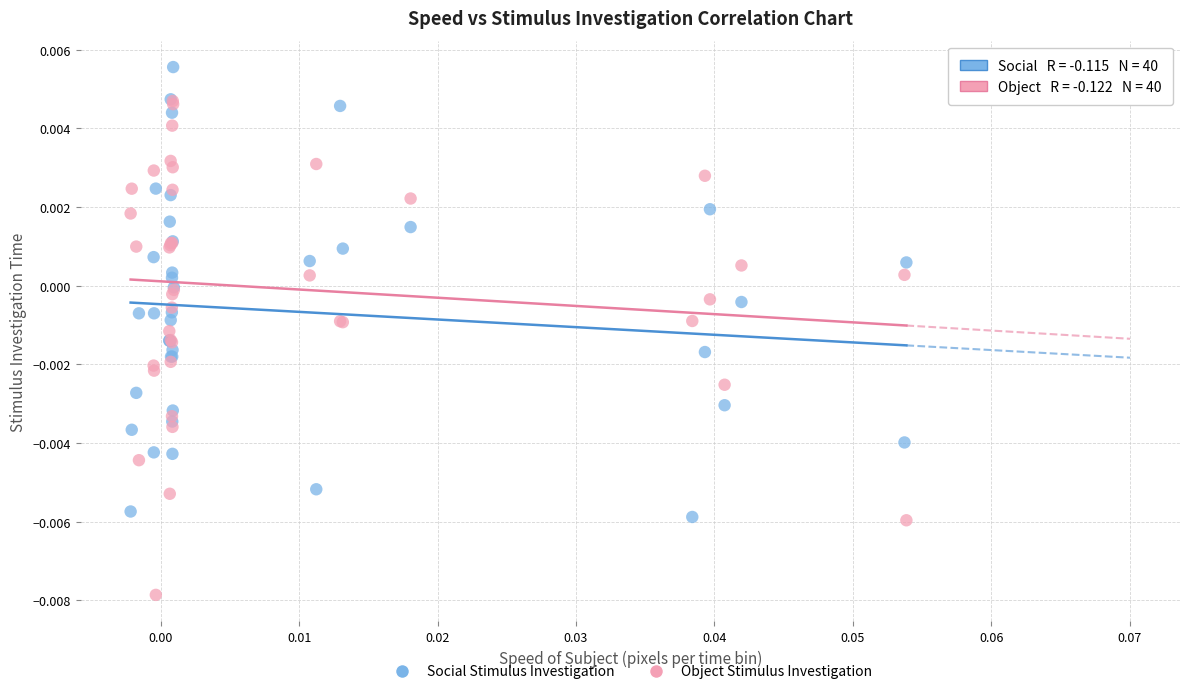

Which series has the largest Y range (max minus min)?

Object Stimulus Investigation